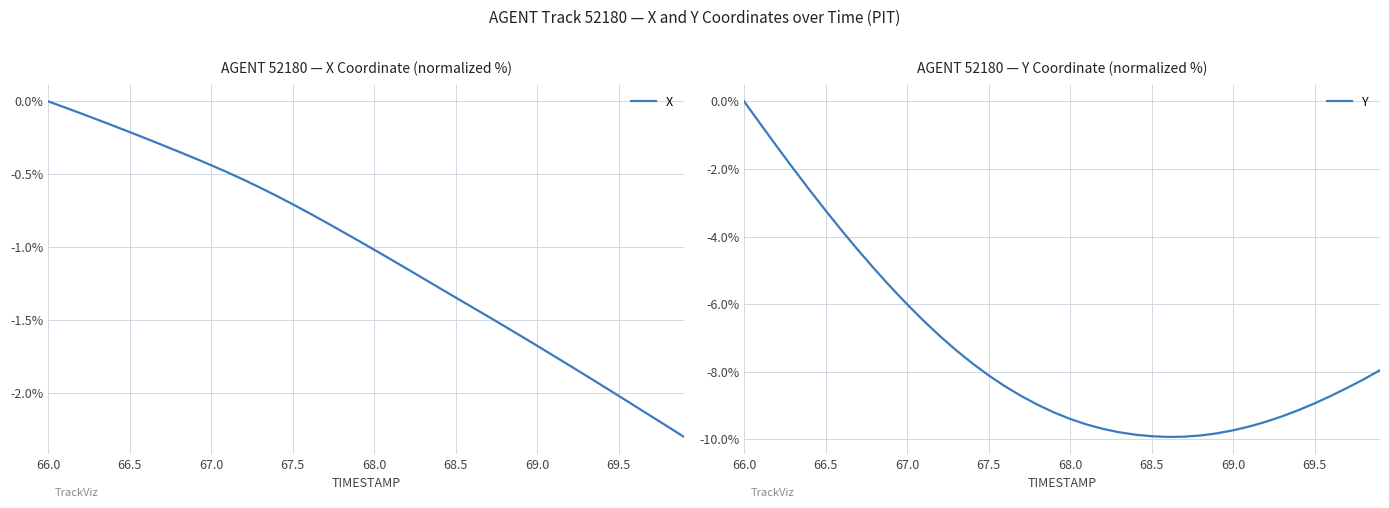

Count the number of data series in this chart.

2